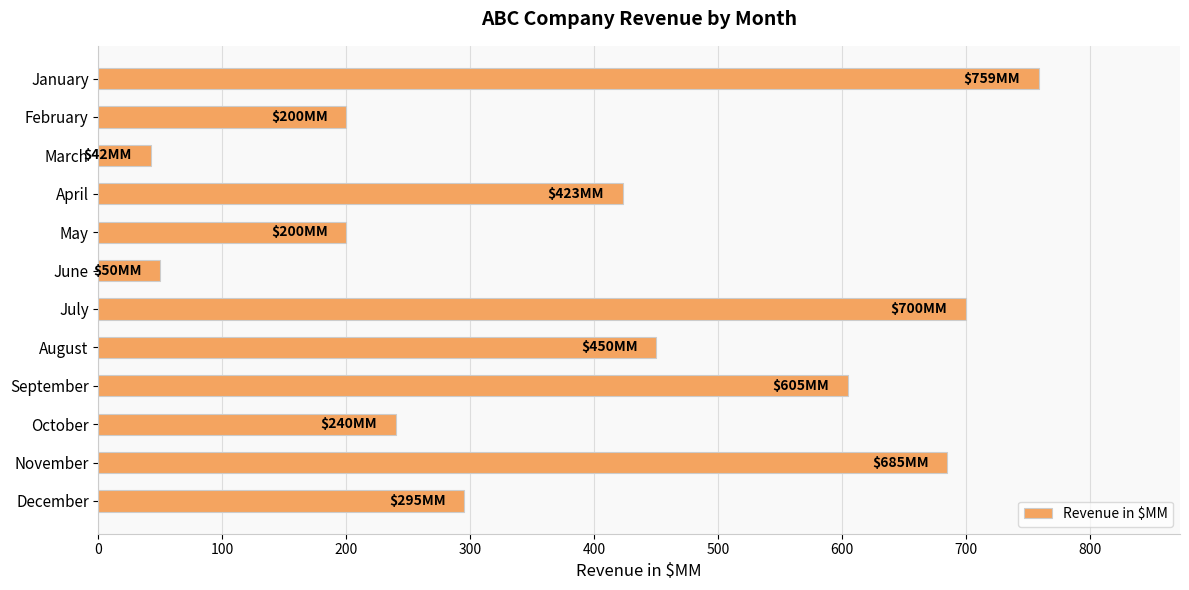

What is the sum of all values?

4649